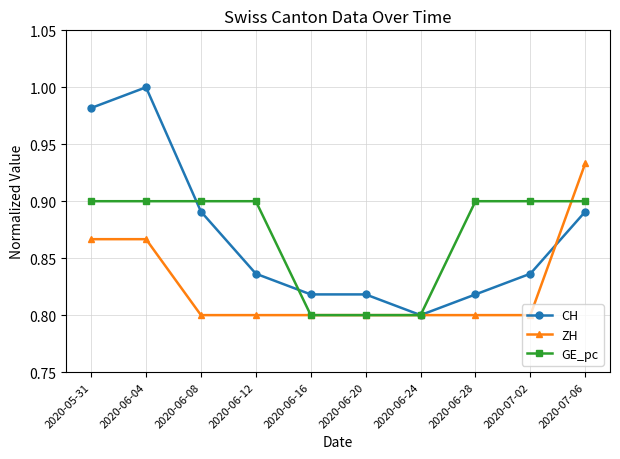

At how many categories does at least one series exceed 0?

10